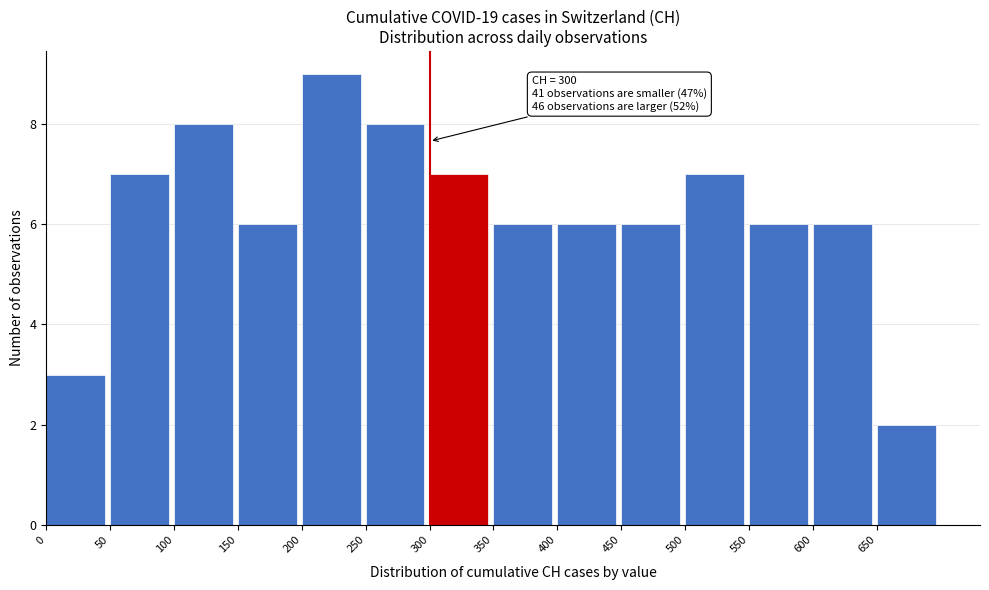

Over which range of the x-axis is the bar tallest?

200 to 250